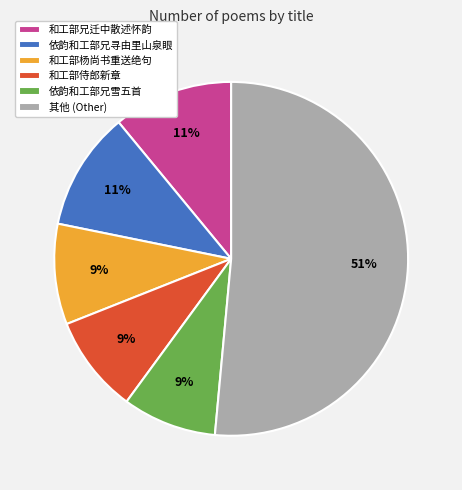

Between 其他 (Other) and 和工部兄迁中散述怀韵, which is larger?

其他 (Other)